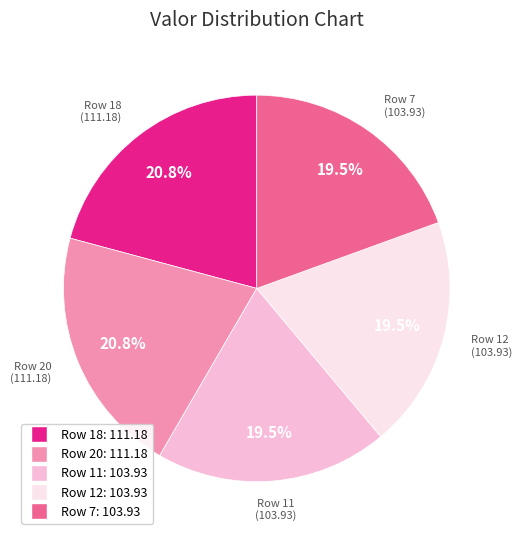

What percentage is the Row 20 slice, to the nearest percent?

21%